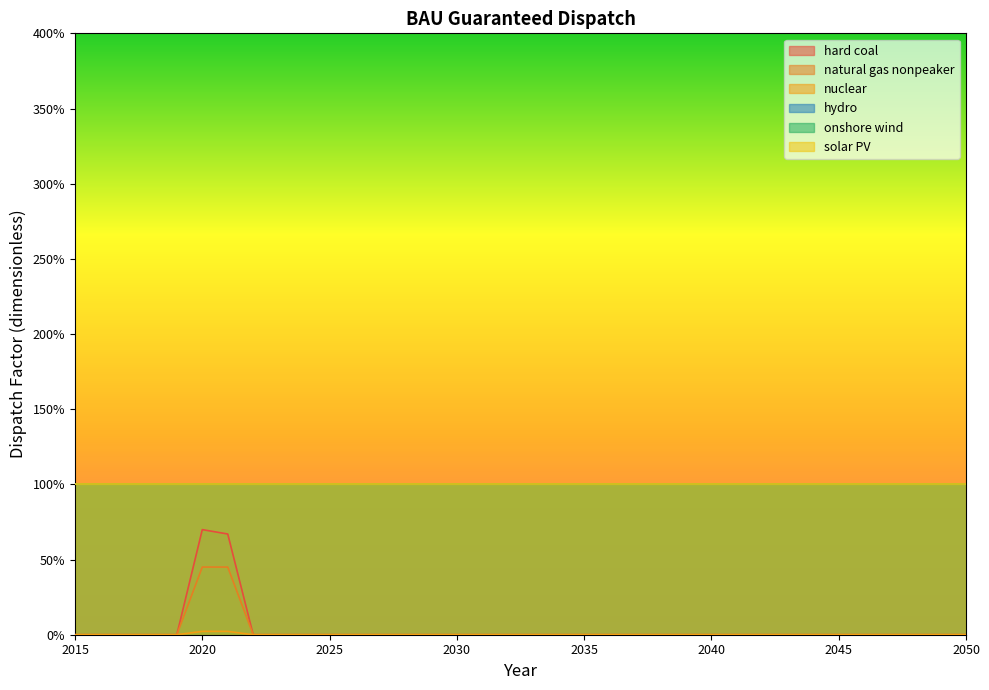

Which label corresponds to the largest value in the chart?

2020